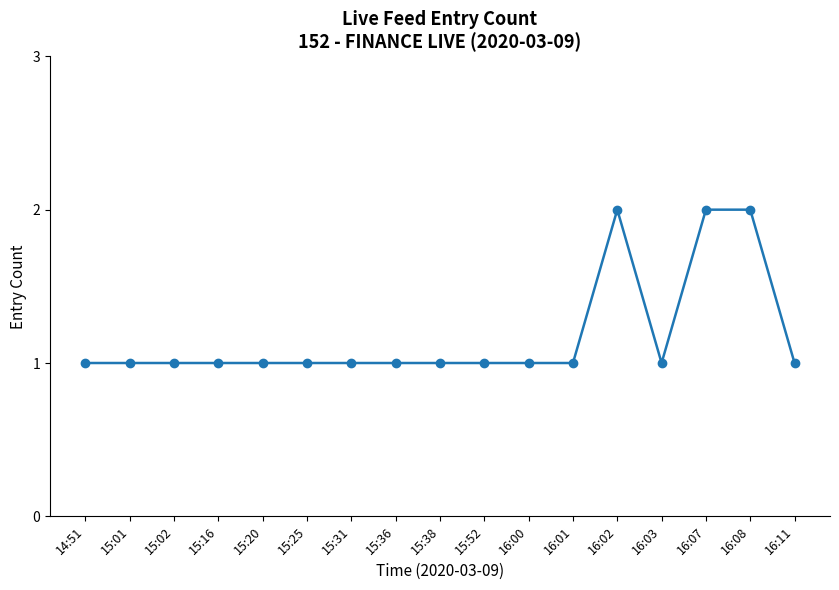

Reading left to right, transcribe all the data shown in this chart.

1	1	1	1	1	1	1	1	1	1	1	1	2	1	2	2	1